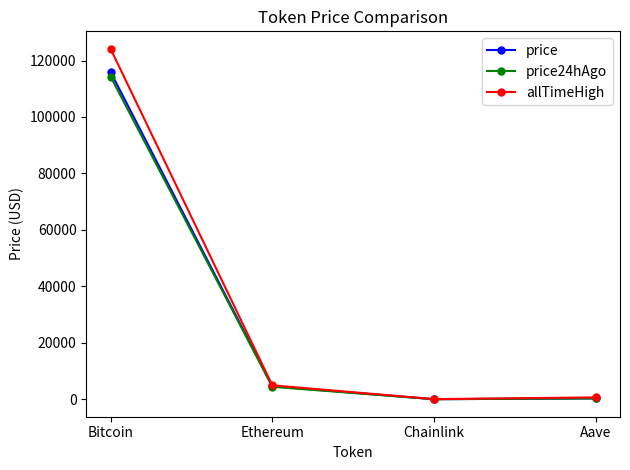

Where is allTimeHigh nearest to the value 62090?

Ethereum